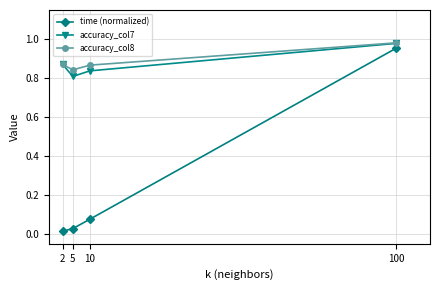

Where is time (normalized) nearest to the value 0?

2